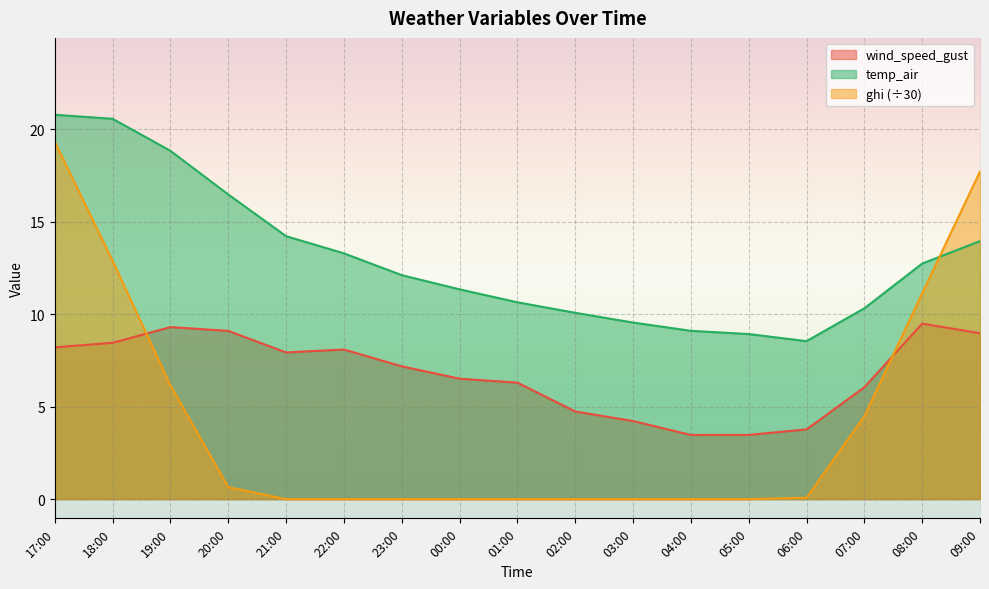

Reading left to right, transcribe all the data shown in this chart.

wind_speed_gust: 8.2	8.5	9.3	9.1	7.9	8.1	7.2	6.5	6.3	4.7	4.2	3.5	3.5	3.8	6.0	9.5	9.0
temp_air: 20.8	20.6	18.8	16.5	14.2	13.3	12.1	11.3	10.6	10.1	9.5	9.1	8.9	8.5	10.3	12.7	14.0
ghi: 19.3	12.9	6.2	0.6	0.0	0.0	0.0	0.0	0.0	0.0	0.0	0.0	0.0	0.1	4.5	11.1	17.7